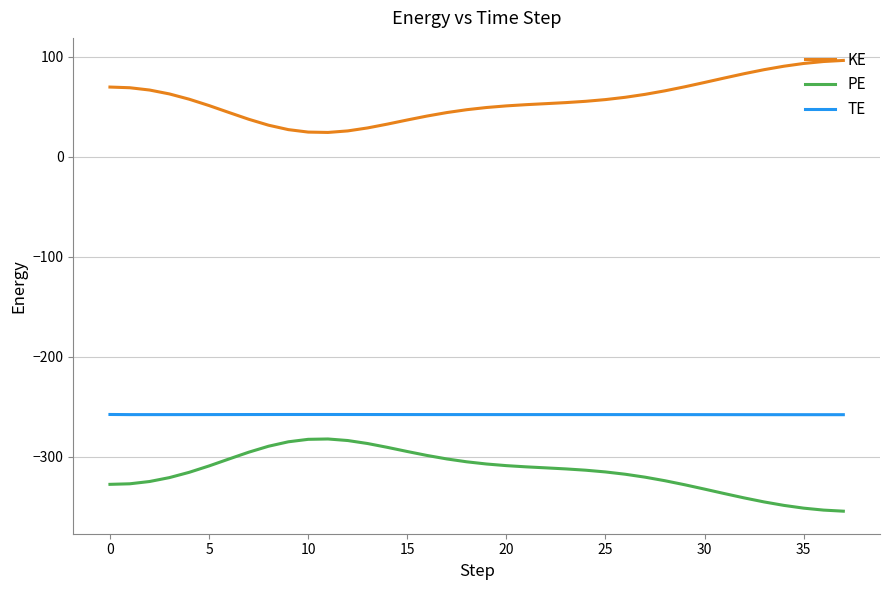

List the series in order of their peak value, highest first.

KE, TE, PE